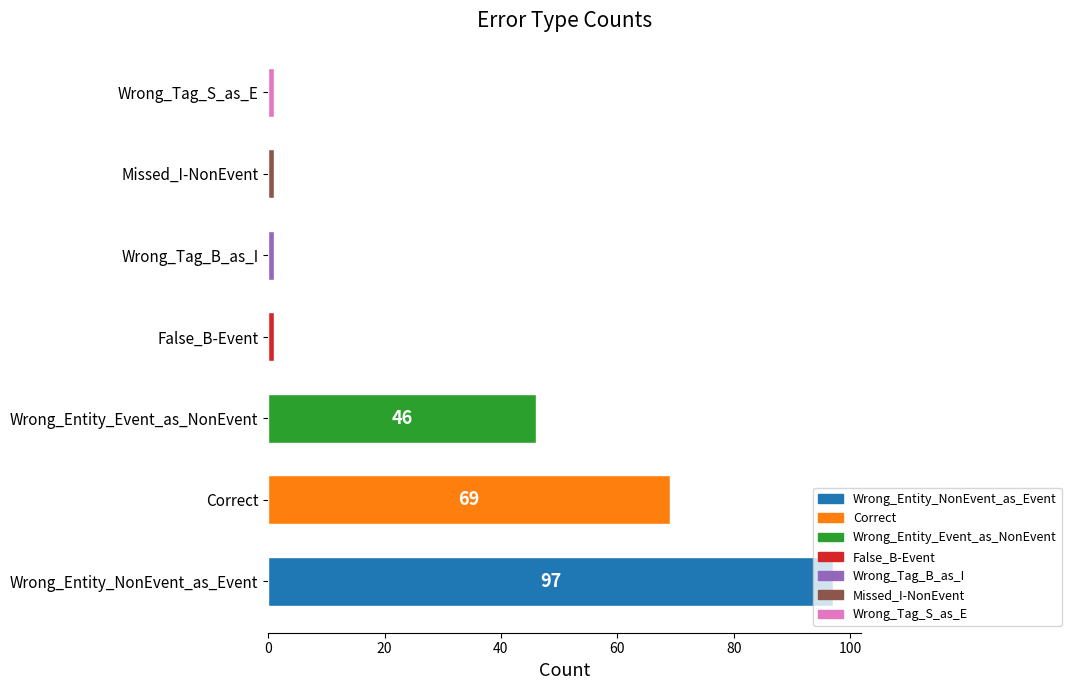

Which label corresponds to the largest value in the chart?

Wrong_Entity_NonEvent_as_Event